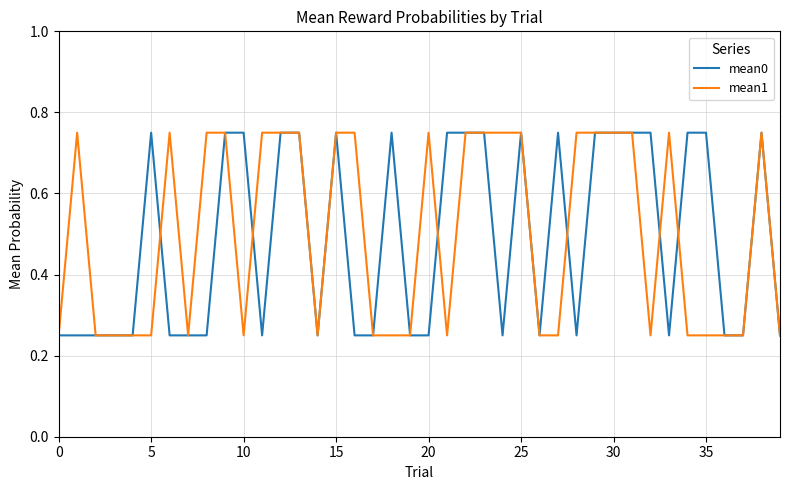

How many intersections are there between mean1 and mean0?

6